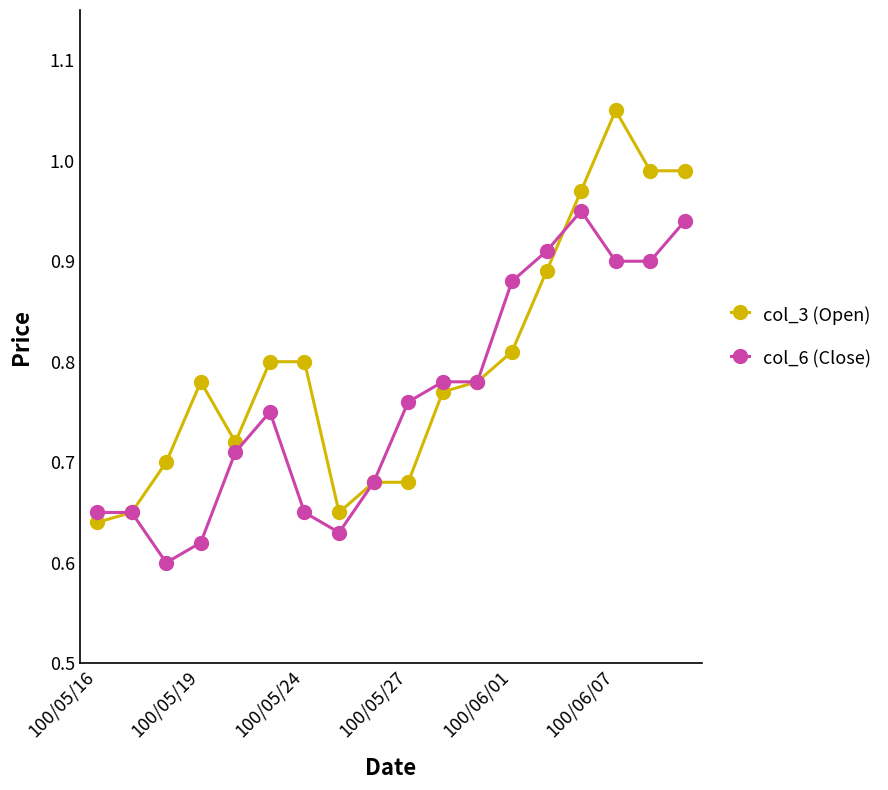

Which series has the largest total across all categories?

col_3 (Open)